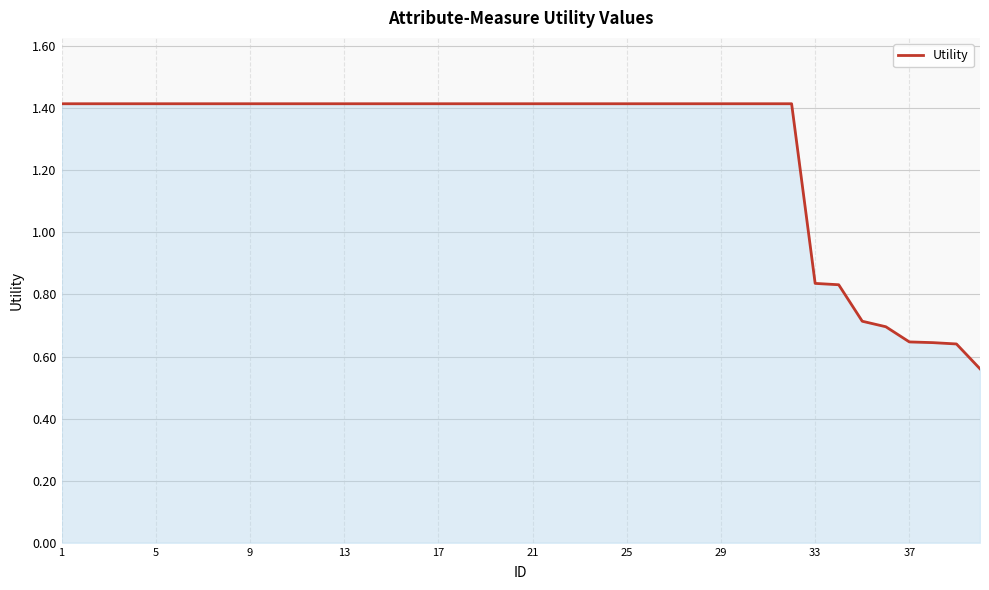

What is the difference between the maximum and minimum values?

0.9